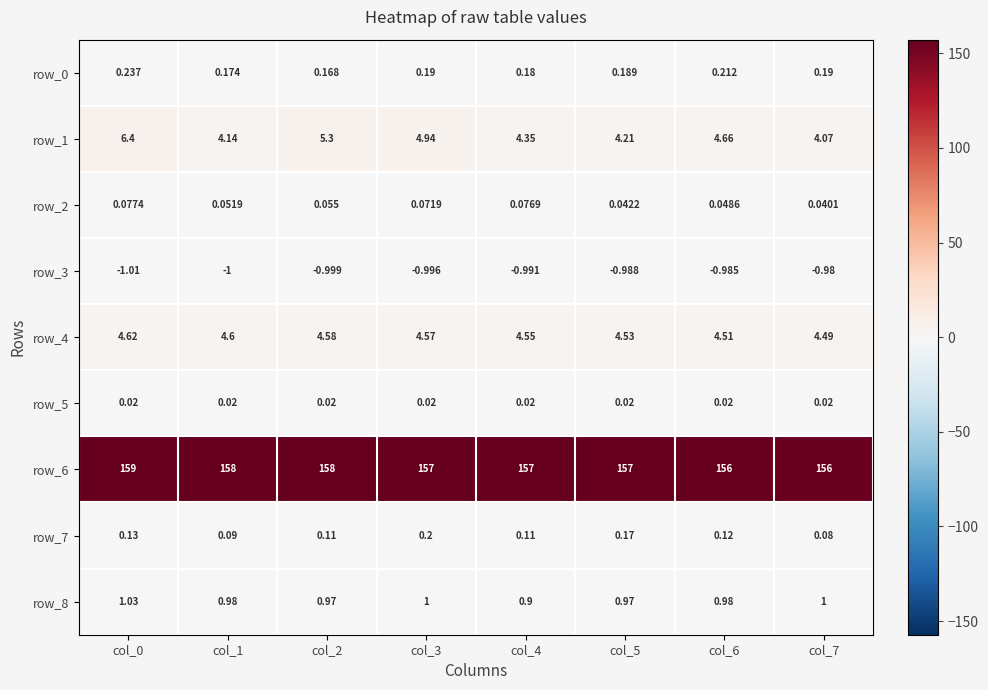

Is the value of row_8 at col_7 greater than the value of row_2 at col_0?

Yes